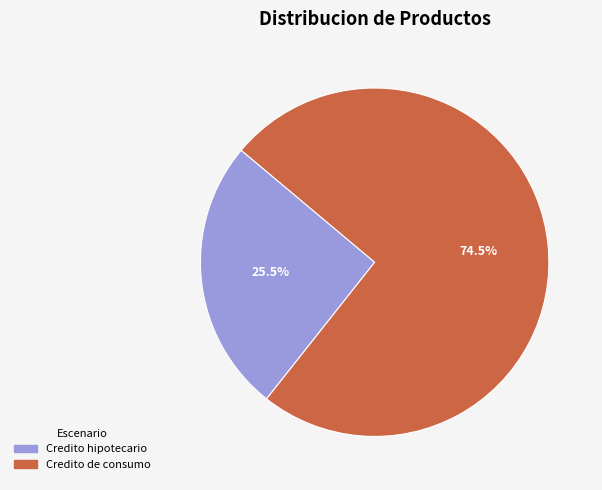

What is the largest slice in the pie chart?

Credito de consumo